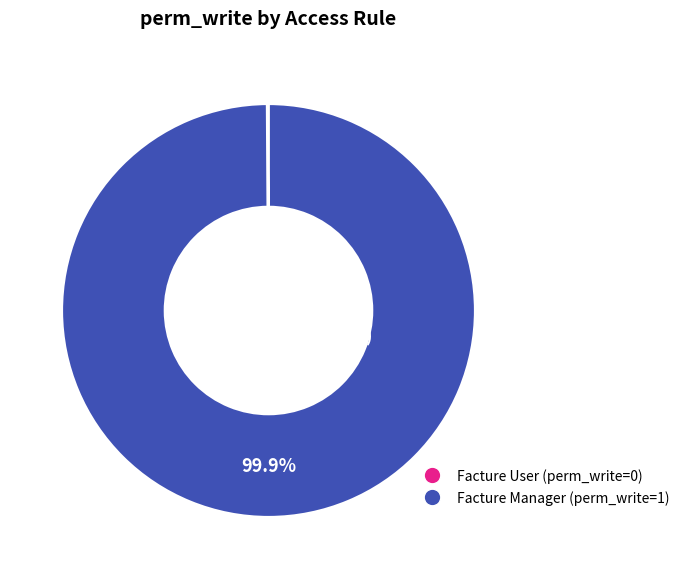

Does any single category account for the majority?

Yes